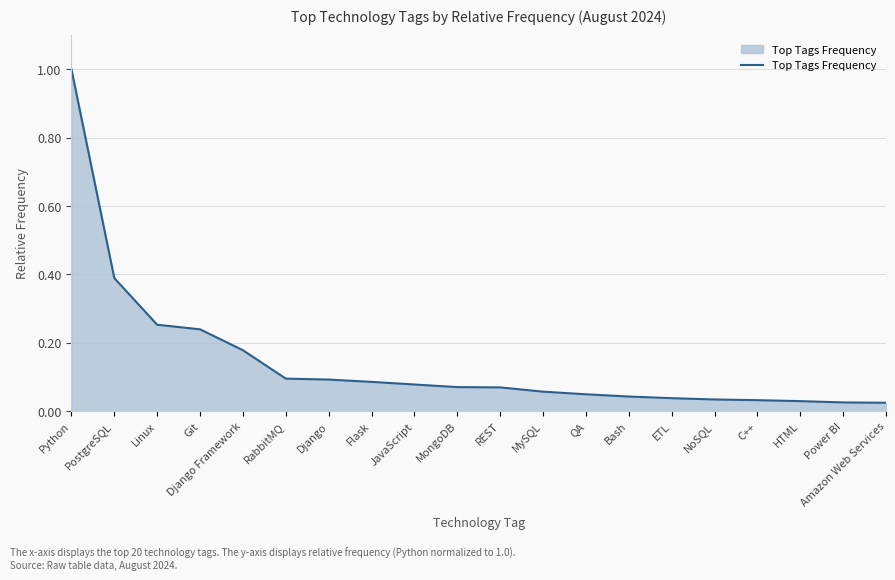

What is the maximum value shown in the chart?

1.0